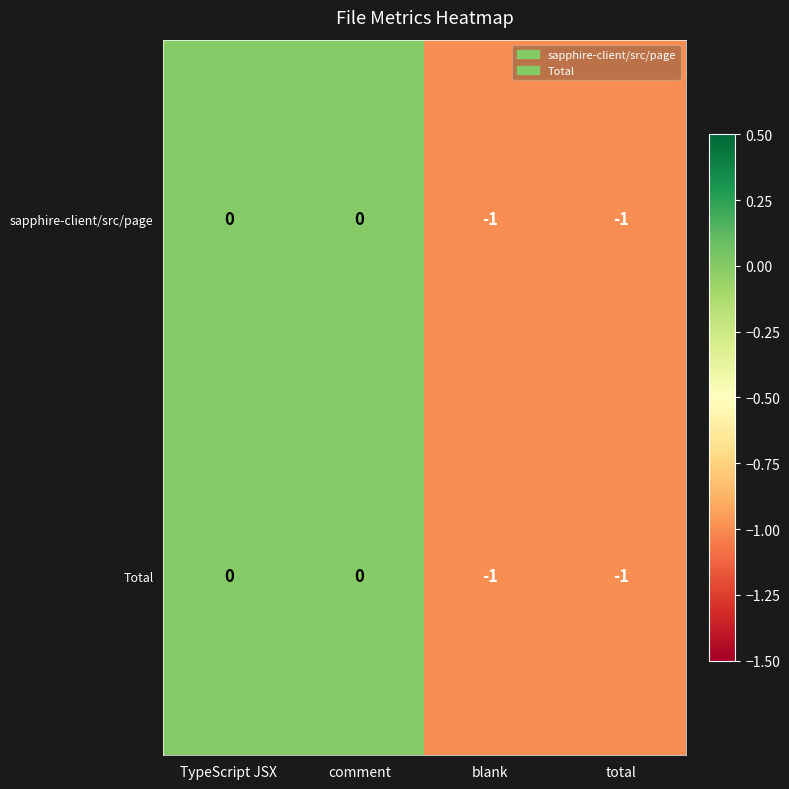

Reading left to right, list all the values displayed in this chart.

sapphire-client/src/page: 0	0	-1	-1
Total: 0	0	-1	-1